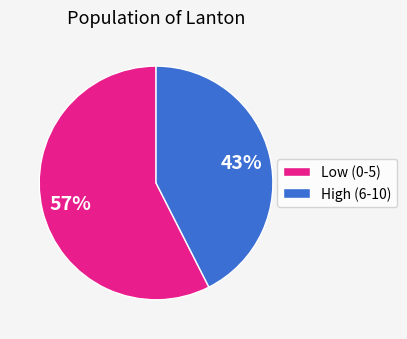

How many slices are in this pie chart?

2